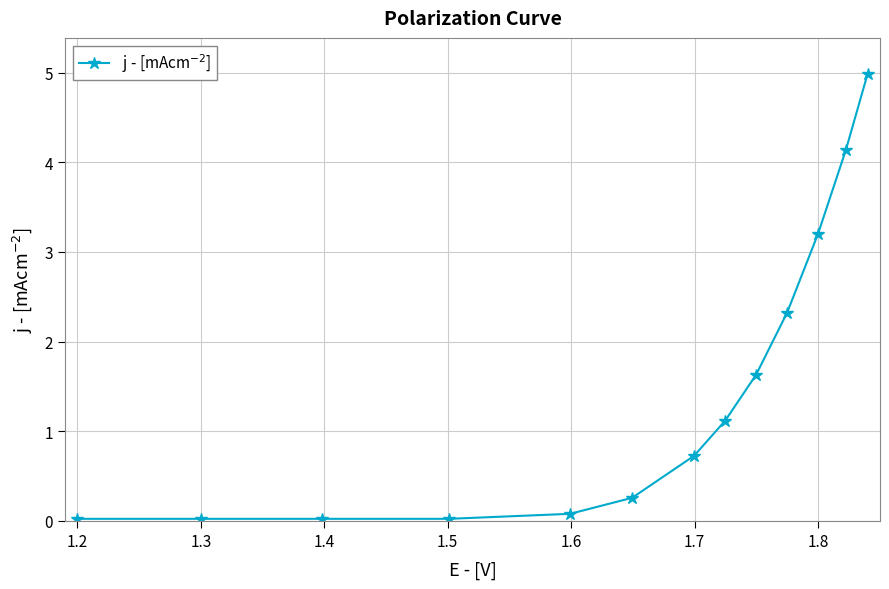

What is the value of the 8th point from the left?

1.1